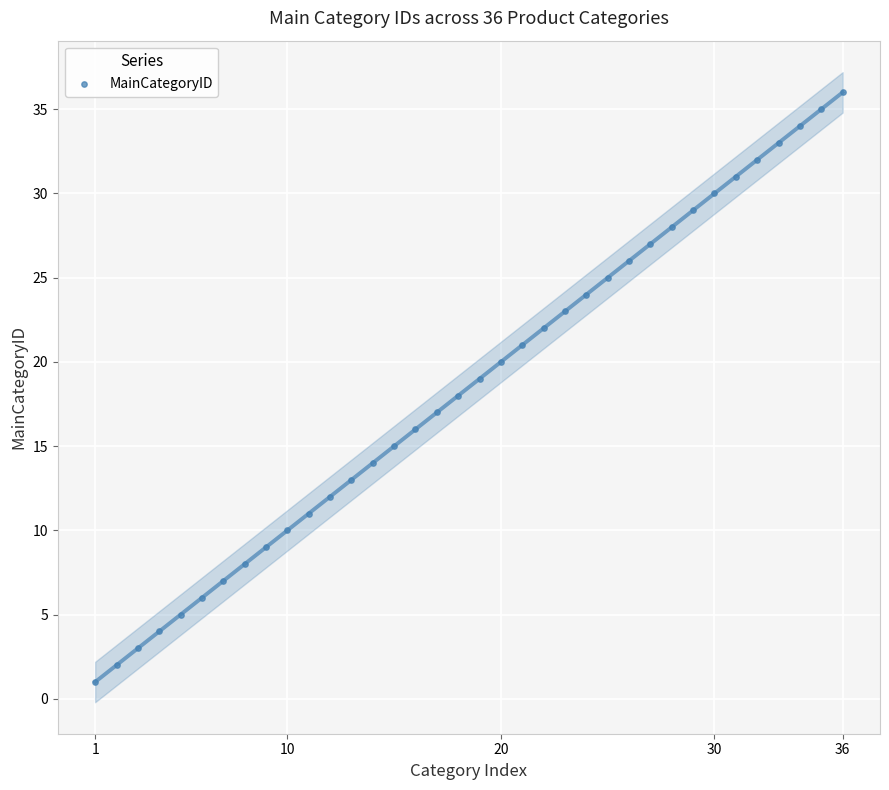

What is the range of Y values (max minus min)?

35